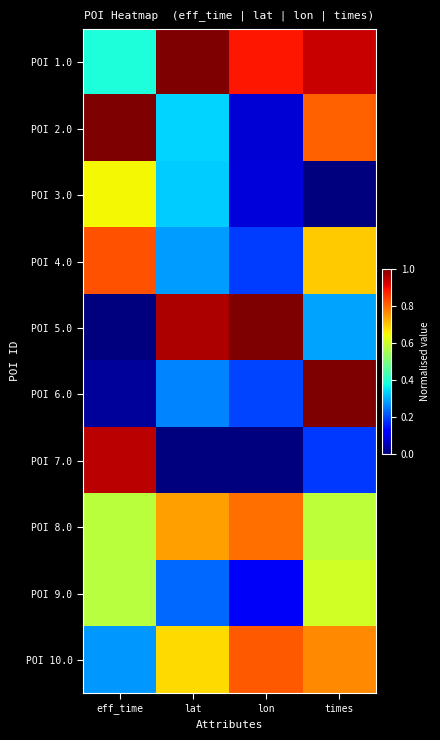

At how many categories does at least one series exceed 0?

4